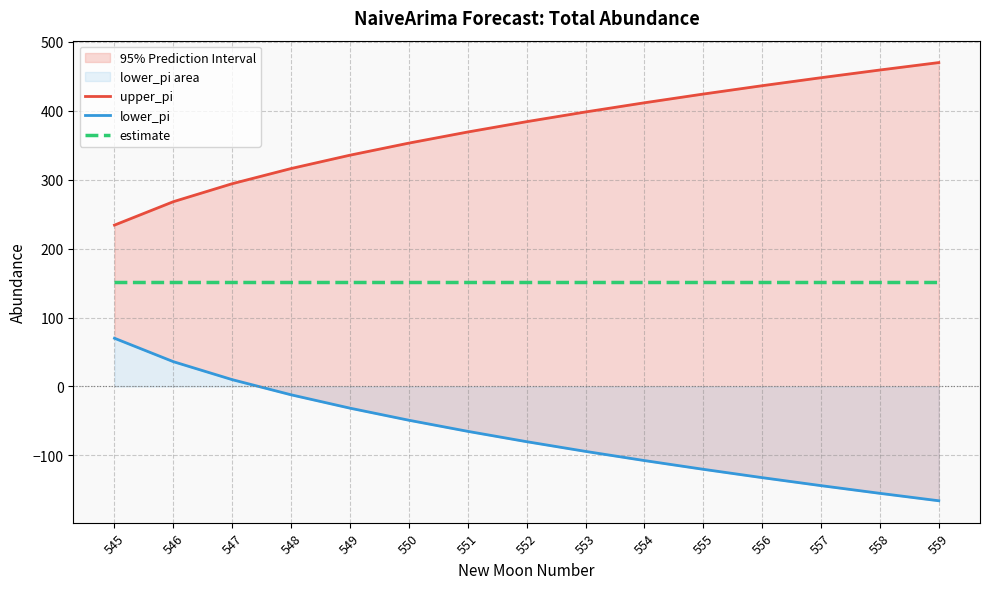

What is the average value of the estimate series?

152.0